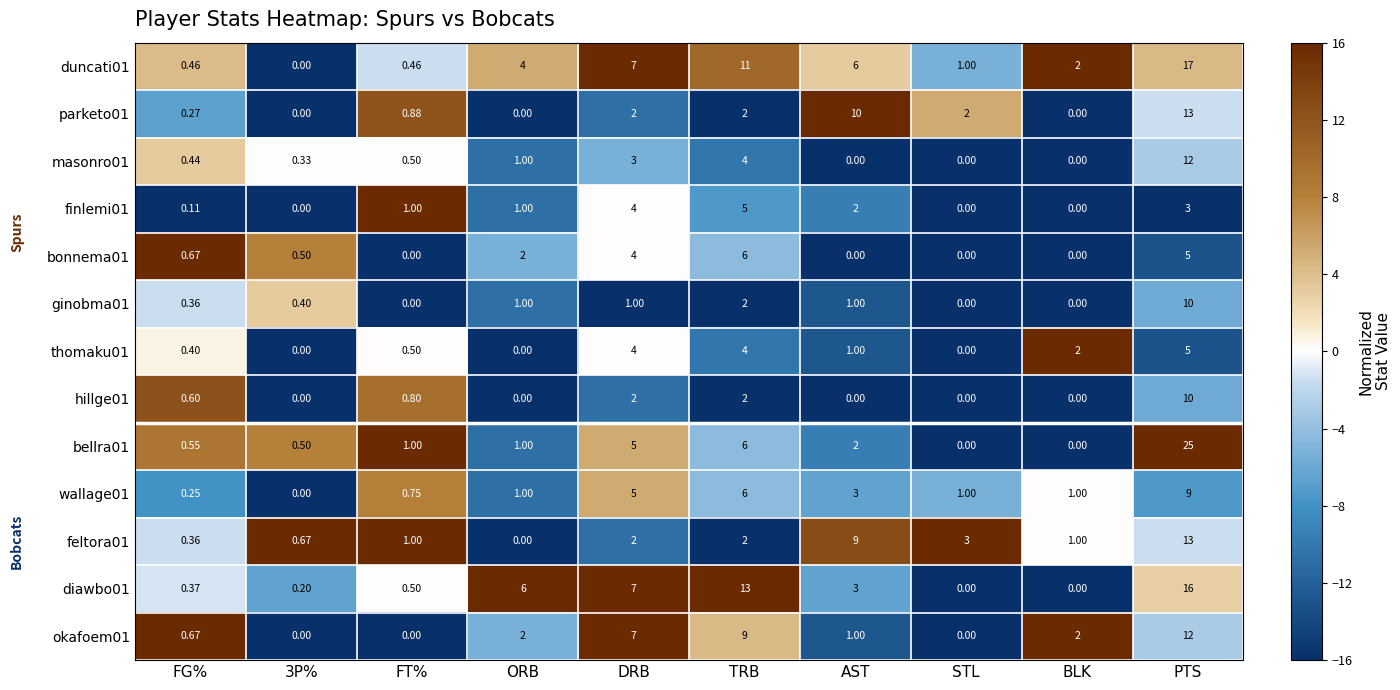

At which category does the chart reach its peak across all series?

PTS